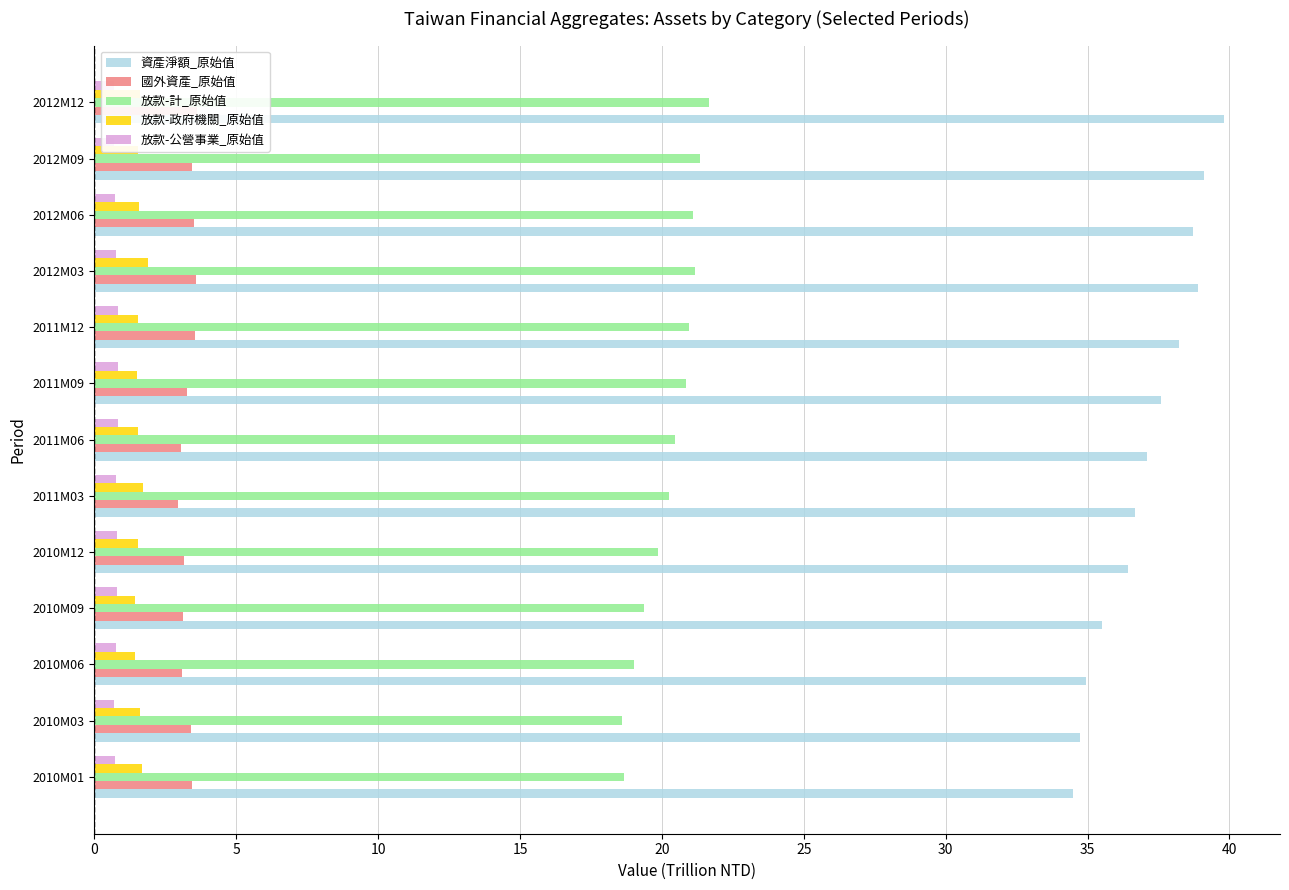

Does the chart contain stacked bars?

No